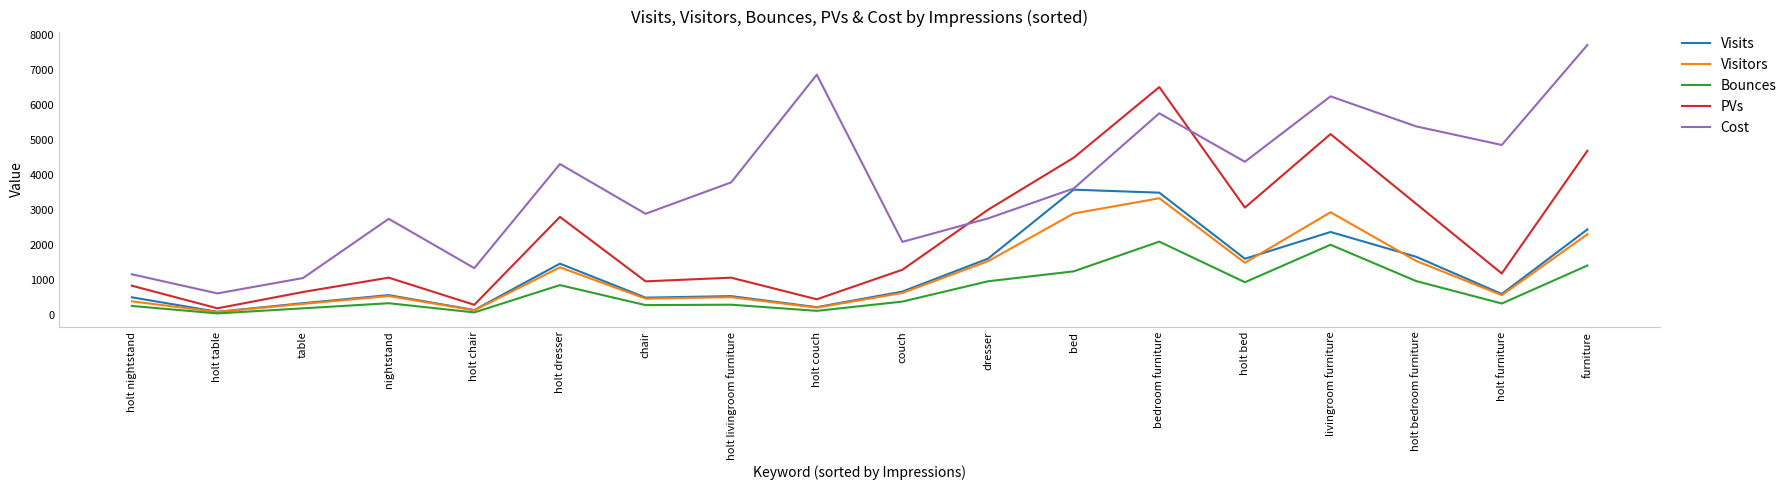

At which label does PVs reach its peak?

bedroom furniture